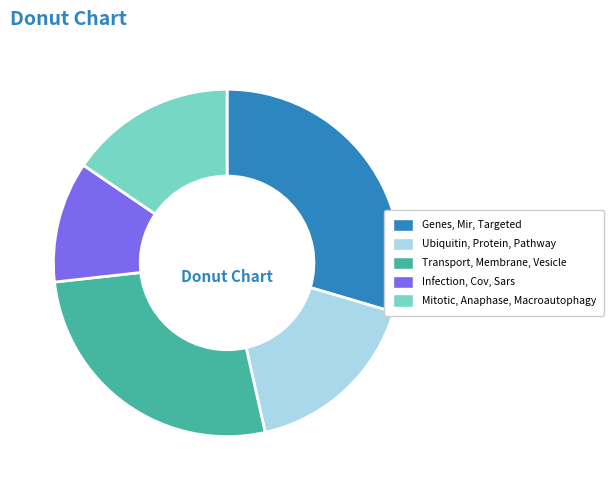

Which category has the biggest portion of the pie?

Genes, Mir, Targeted